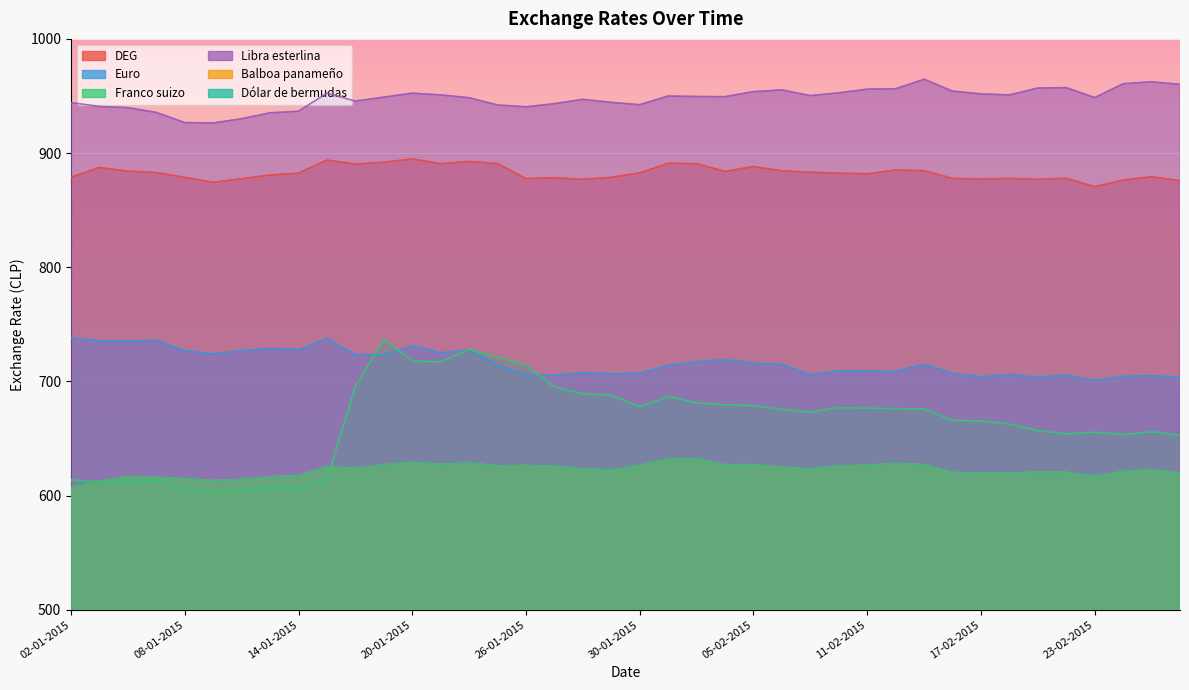

What is the label of the 7th point from the right?

18-02-2015